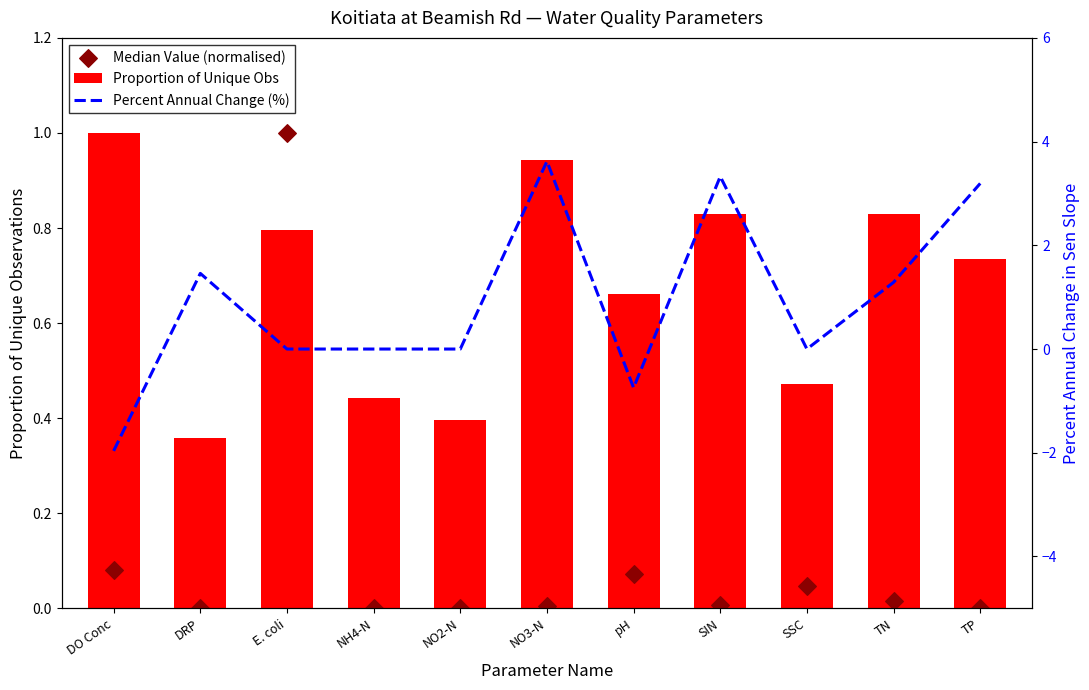

What are all the series names shown in the legend?

Proportion of Unique Obs, Median Value (normalised), Percent Annual Change (%)